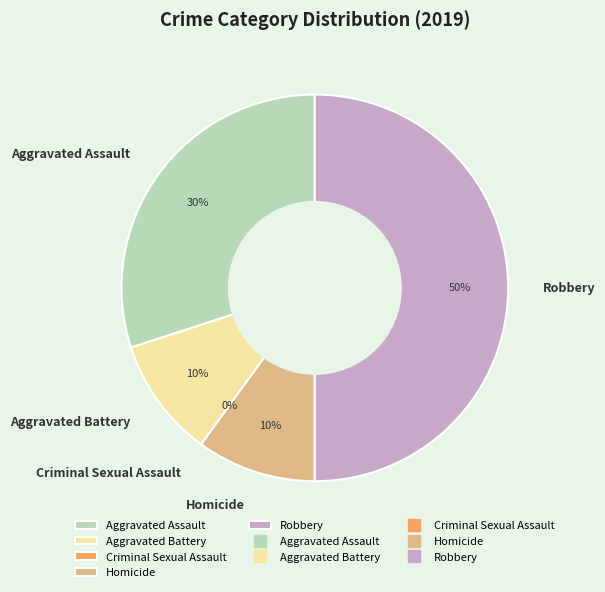

Which slice is the smallest?

Criminal Sexual Assault